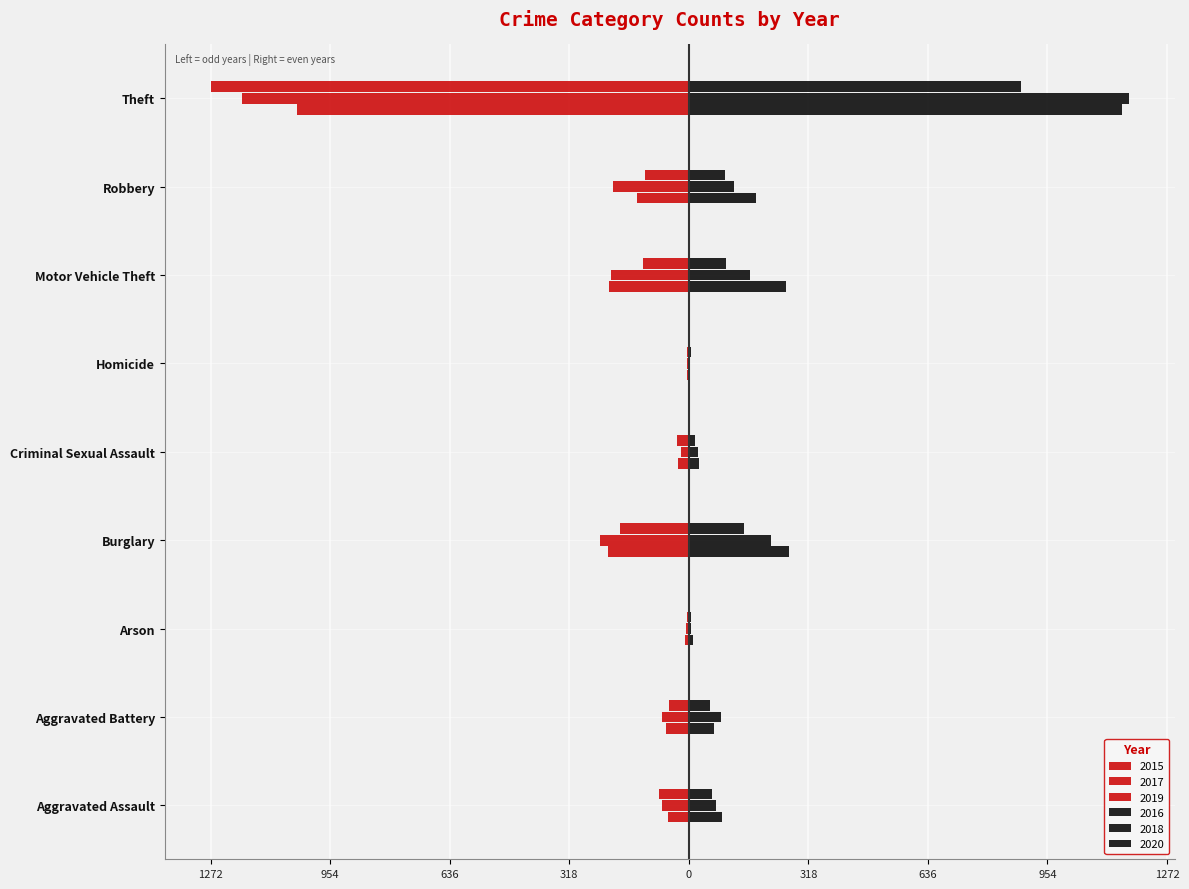

What is the total value across all series at Theft?

-296